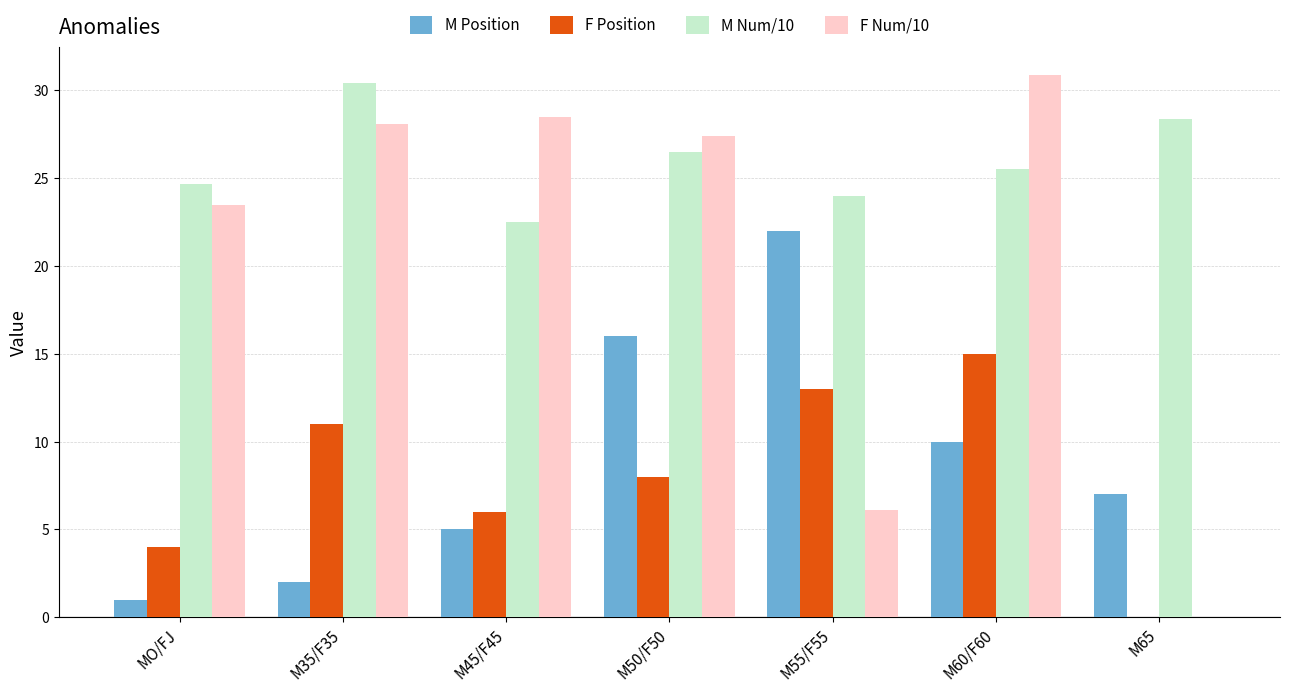

Does the chart contain stacked bars?

No